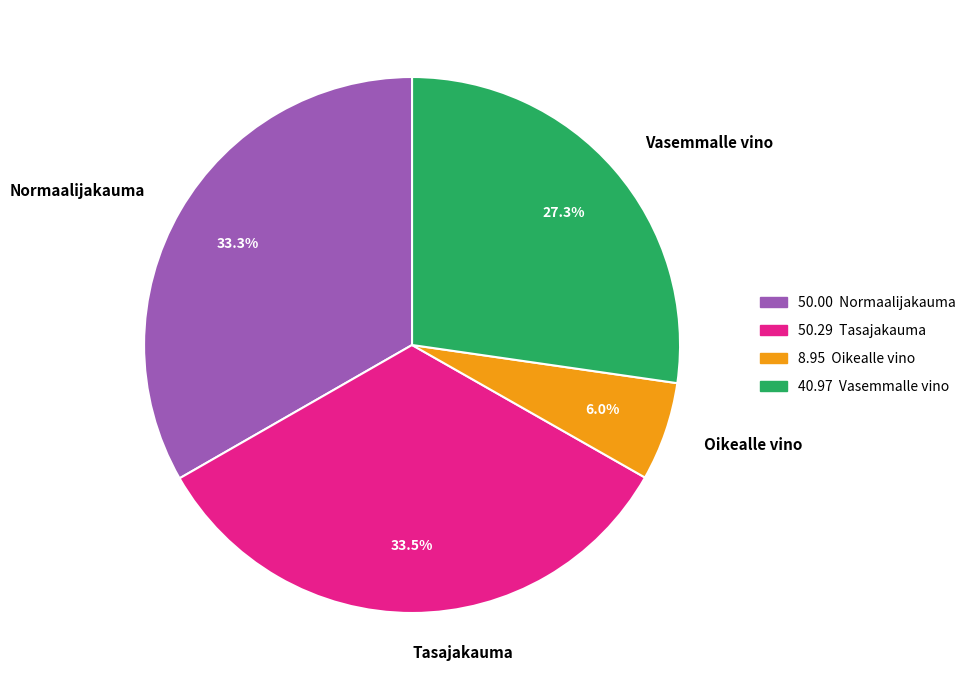

To the nearest percent, what portion does Normaalijakauma represent?

33%